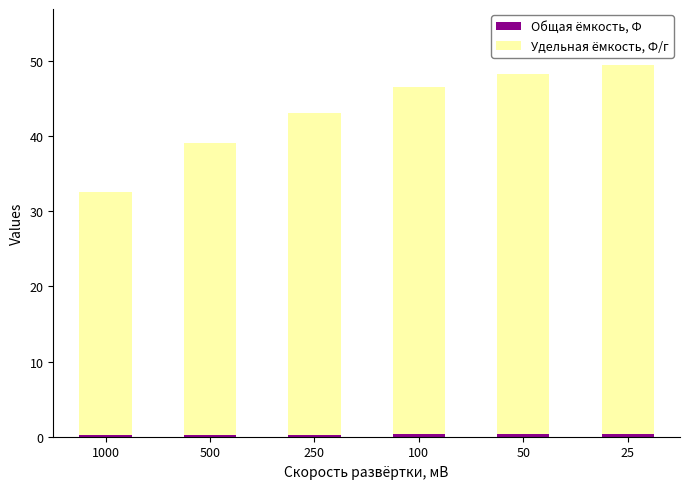

List the series in order of their peak value, highest first.

Удельная ёмкость, Ф/г, Общая ёмкость, Ф